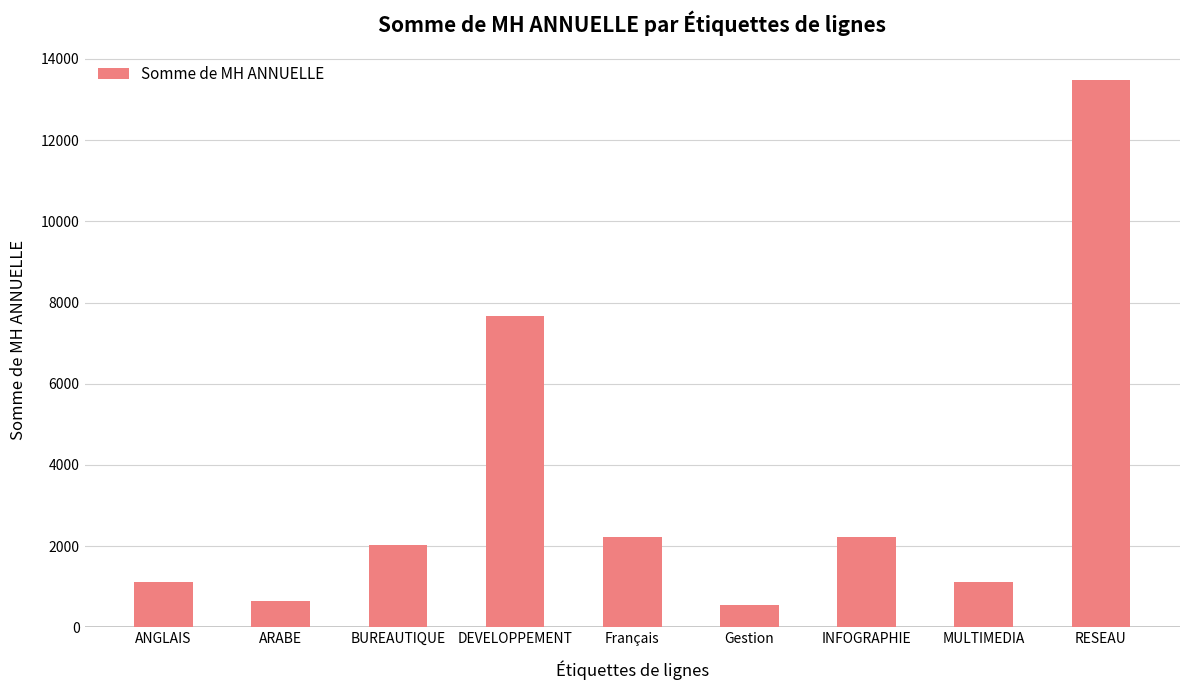

Does the chart contain stacked bars?

No